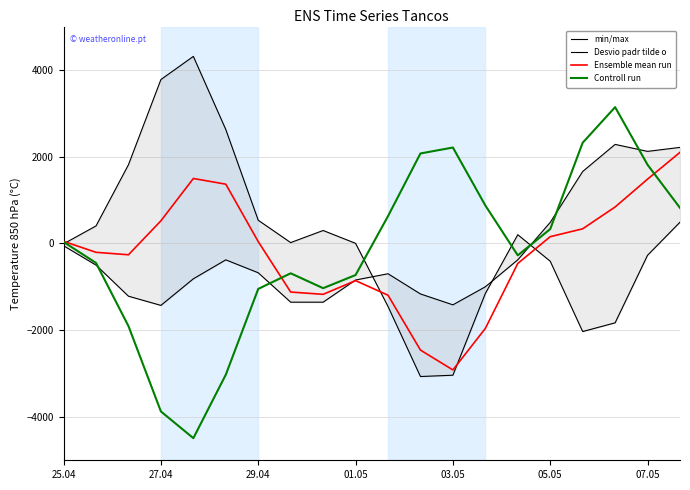

Which series has the largest total across all categories?

min/max